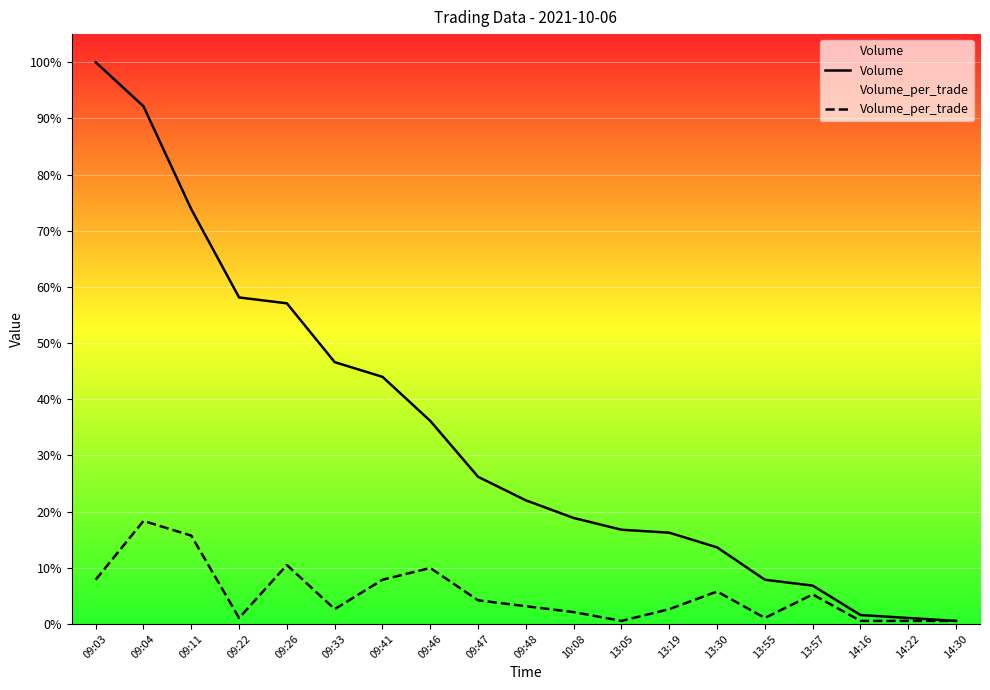

True or false: Volume has more than 2 points higher than both neighbors.

False